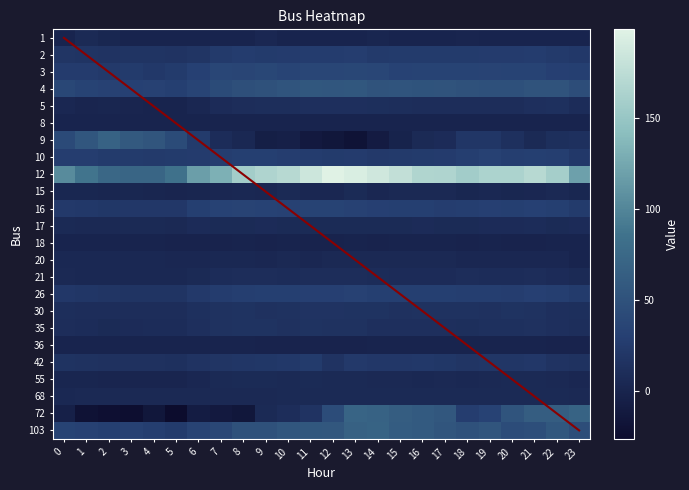

At which label is 30 closest to 13?

22